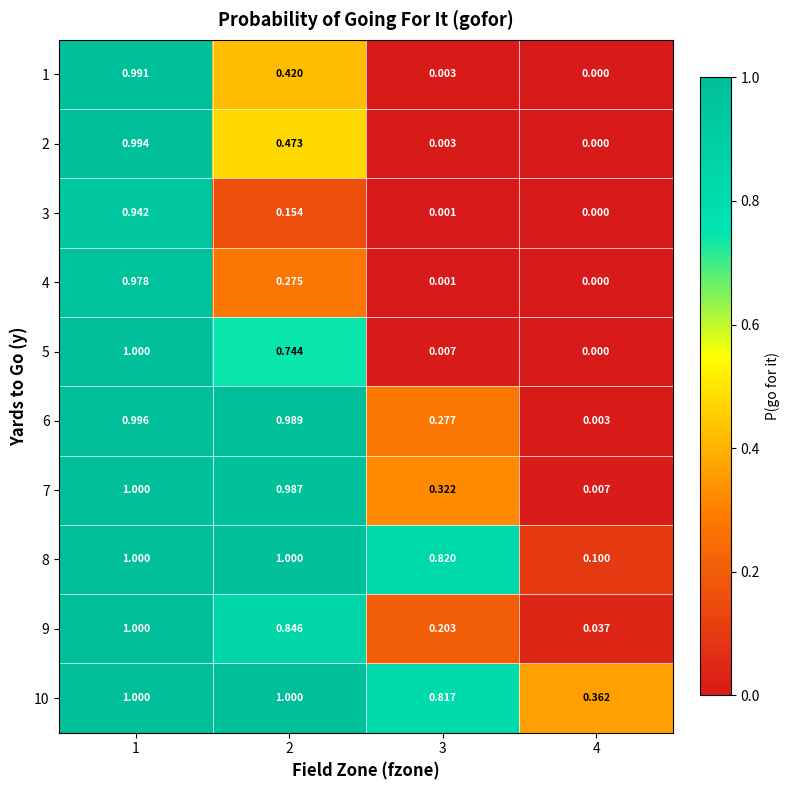

How many series are shown in this chart?

10